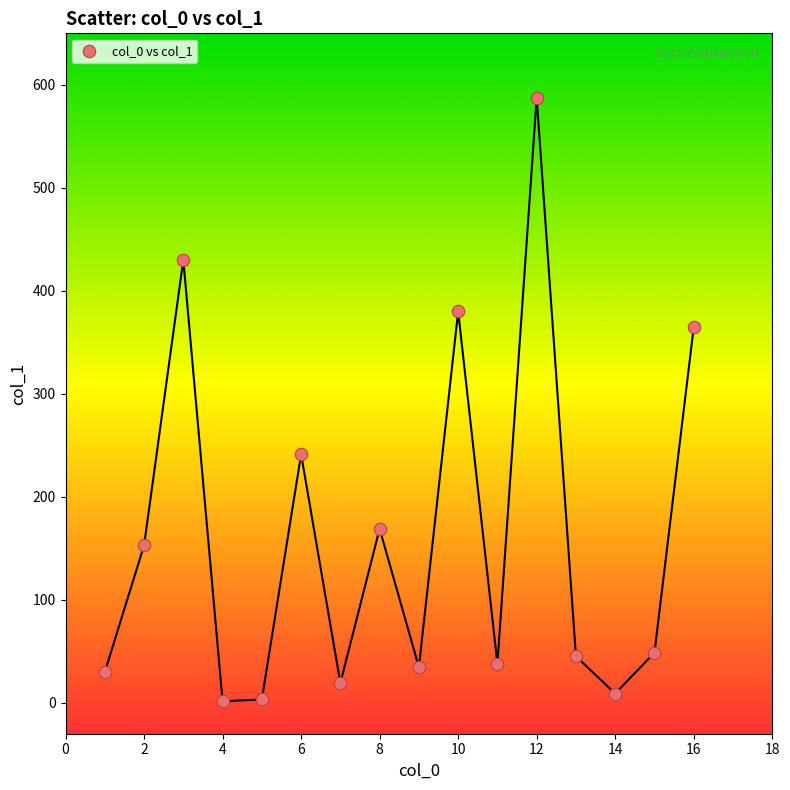

What Y value in the scatter plot is closest to 294?

241.3